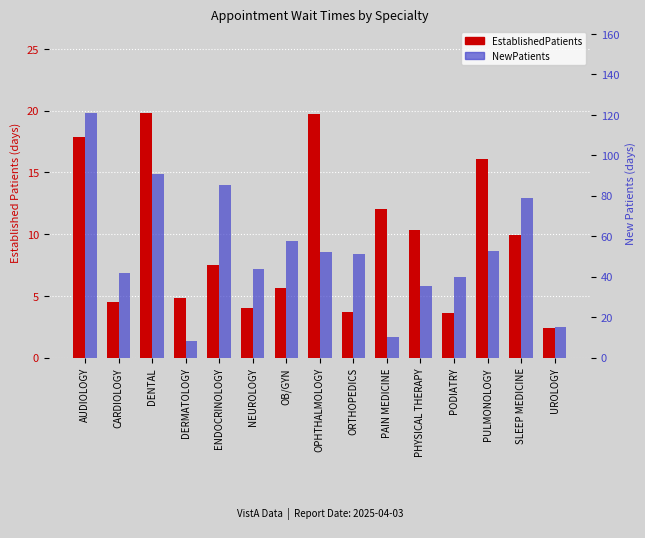

Which category has the lowest value in the EstablishedPatients series?

UROLOGY